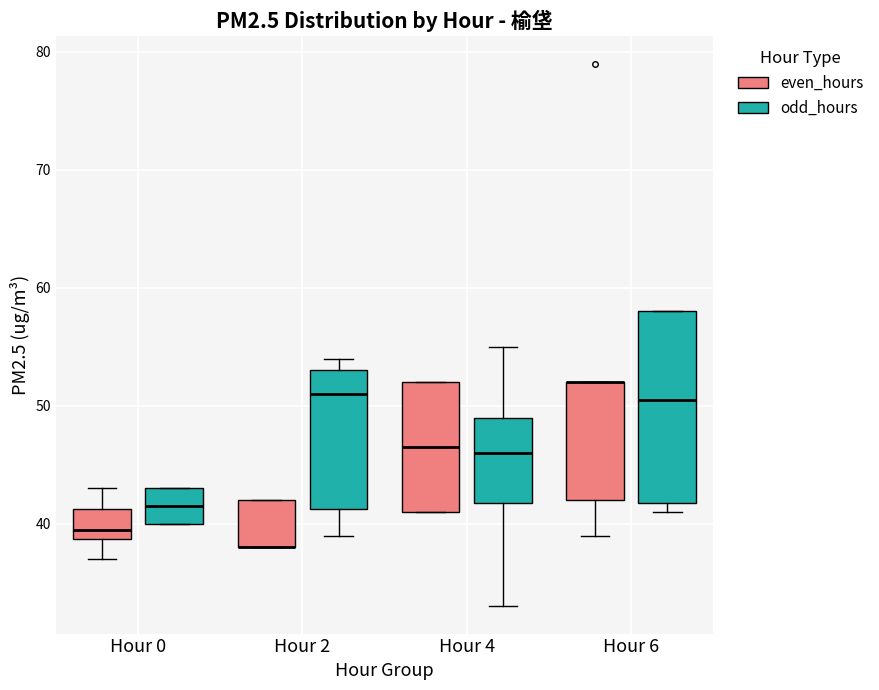

Comparing the boxes themselves (not the whiskers), which one is the tallest?

Hour 6 (odd_hours)